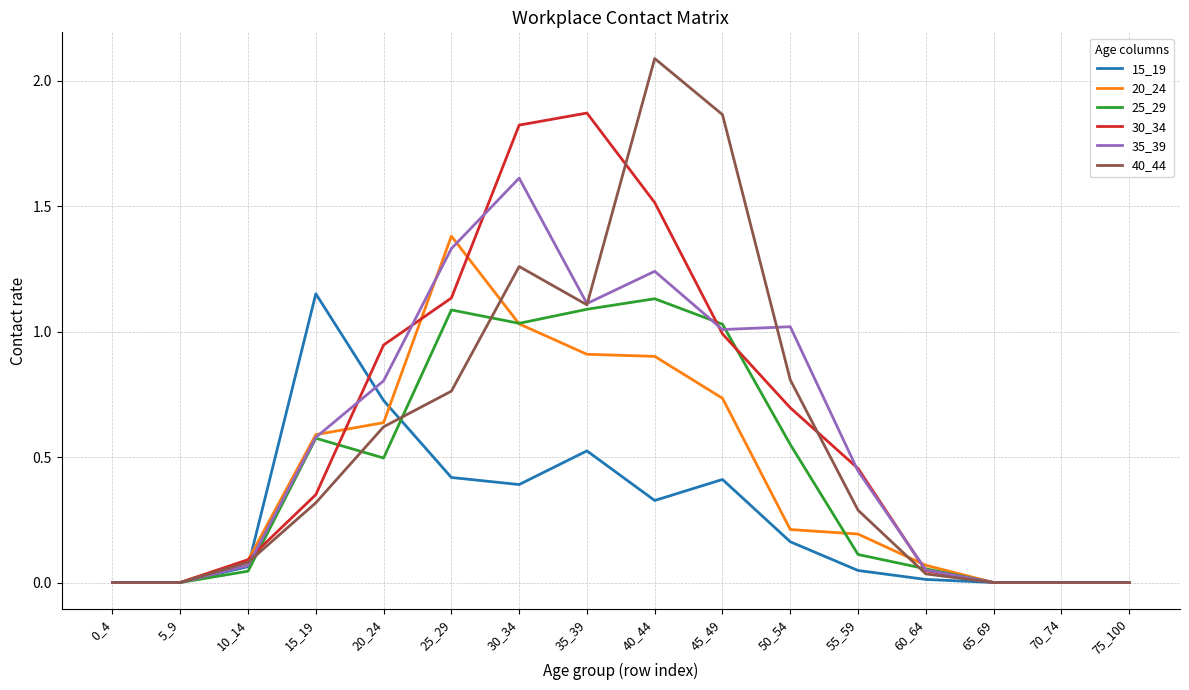

What is the greatest value displayed?

2.1